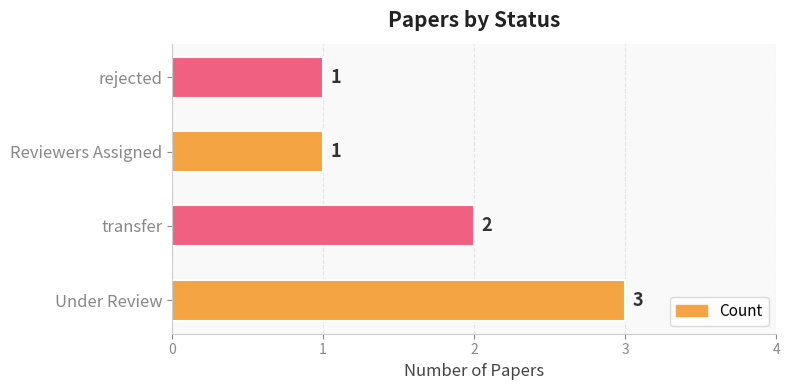

Reading bottom to top, extract all data points from this chart.

Under Review=3	transfer=2	Reviewers Assigned=1	rejected=1